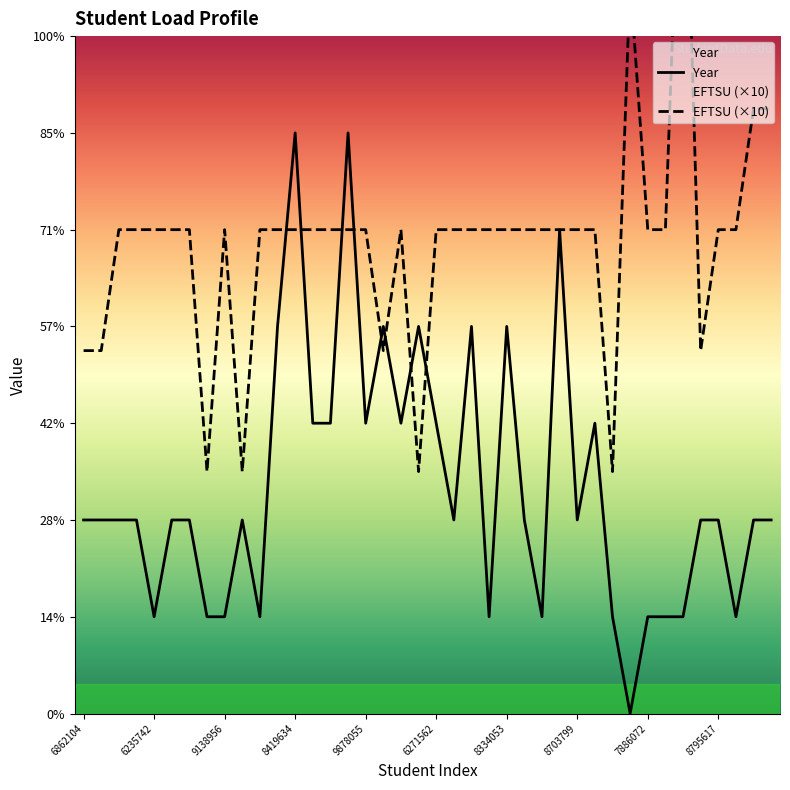

How many lines are shown in the chart?

2